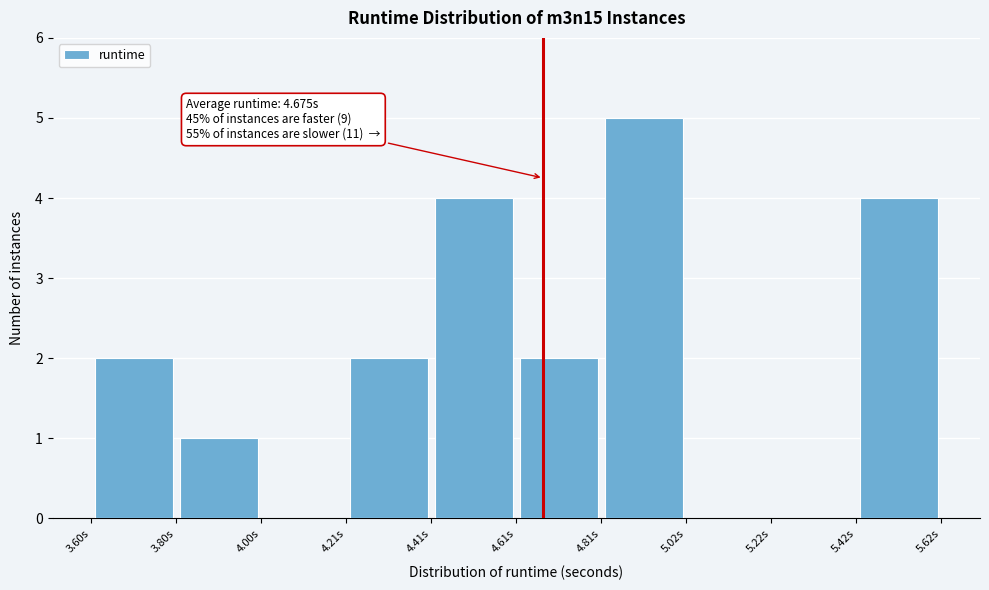

Over which range of the x-axis is the bar tallest?

4.8 to 5.0